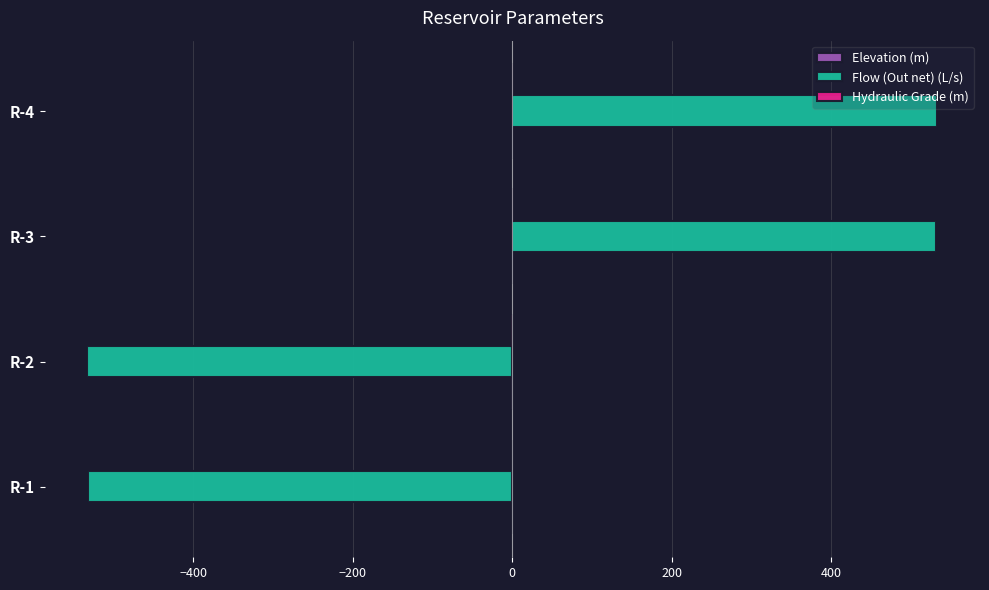

What is the maximum value shown in the chart?

533.6